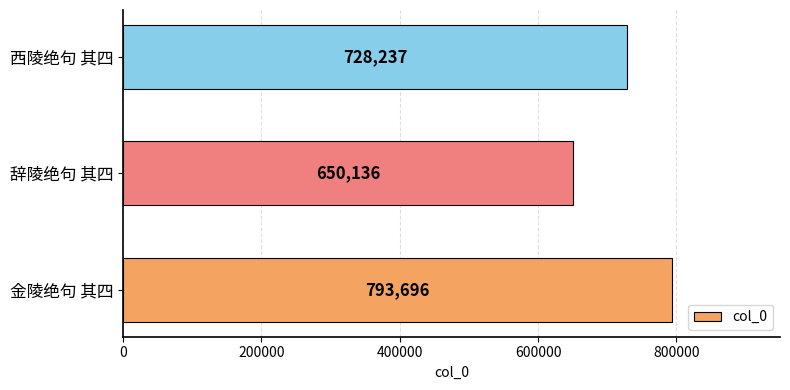

The value at 辞陵绝句 其四 is 983025. True or false?

False